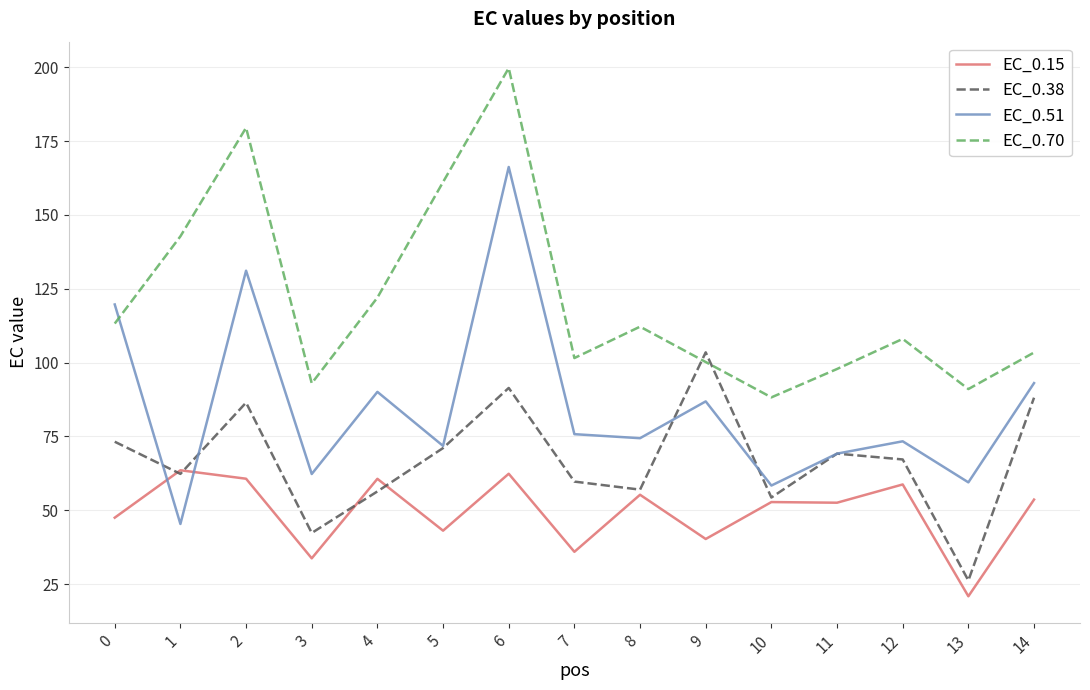

Where is the first local maximum for EC_0.51?

2